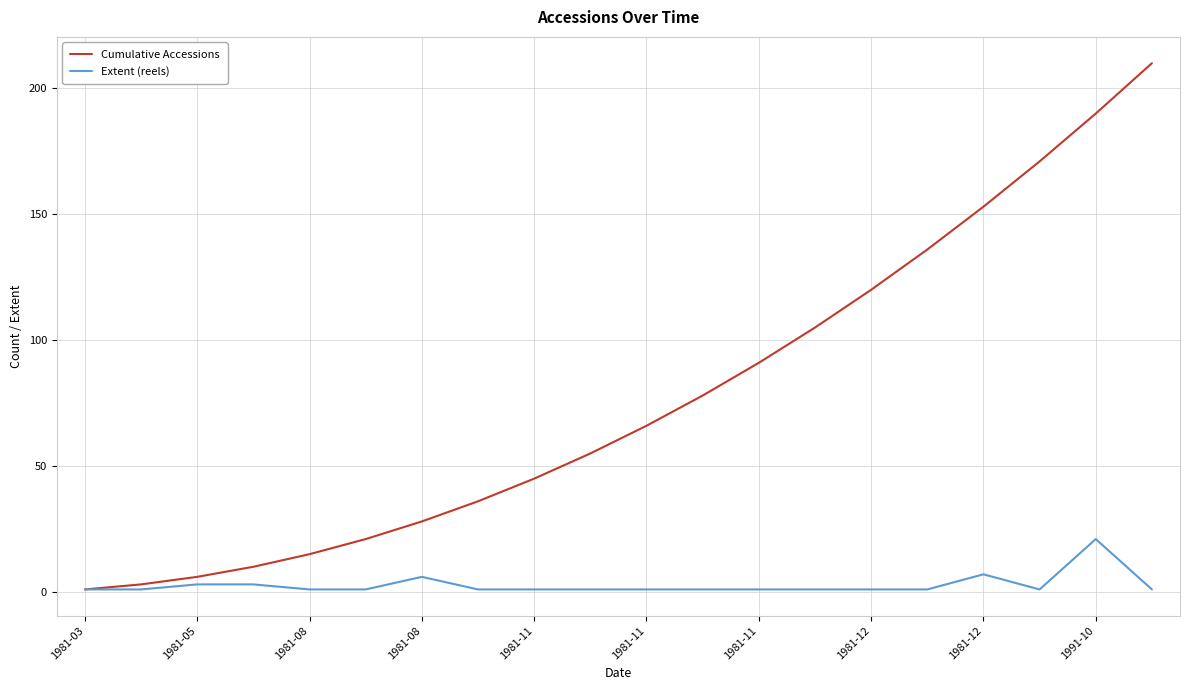

What is the highest value of the Extent (reels) series?

21